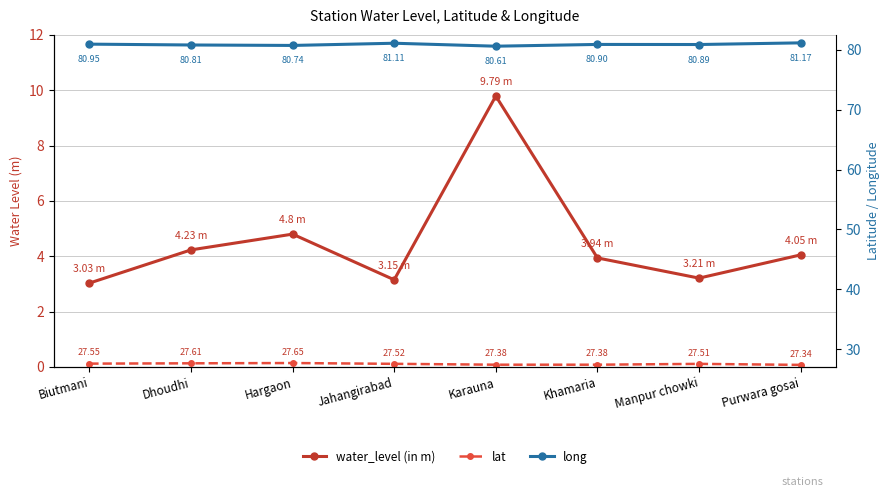

The long series shows 80.7 at Hargaon. True or false?

True